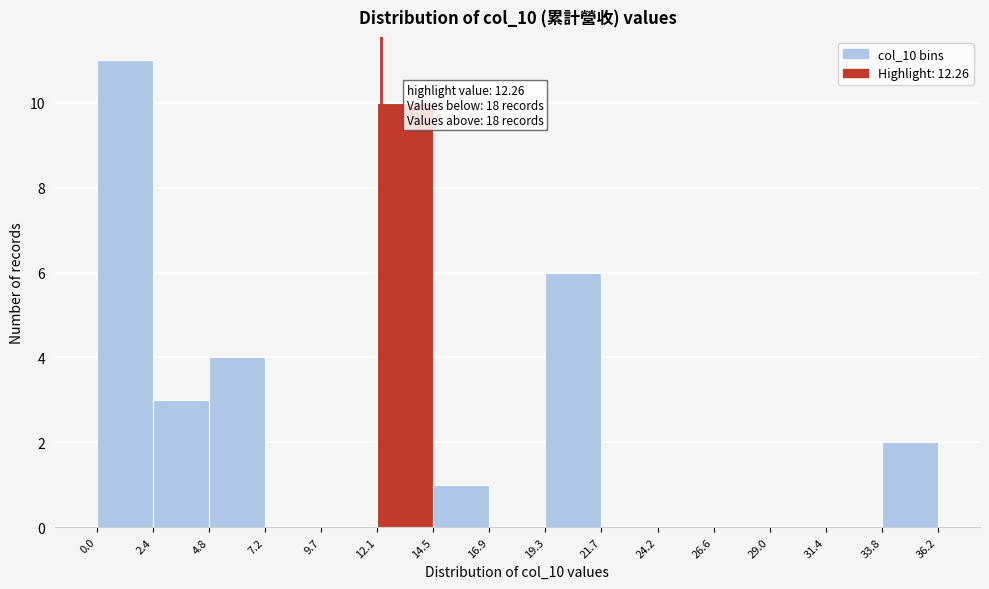

Which range on the x-axis has the tallest bar?

0.0 to 2.4